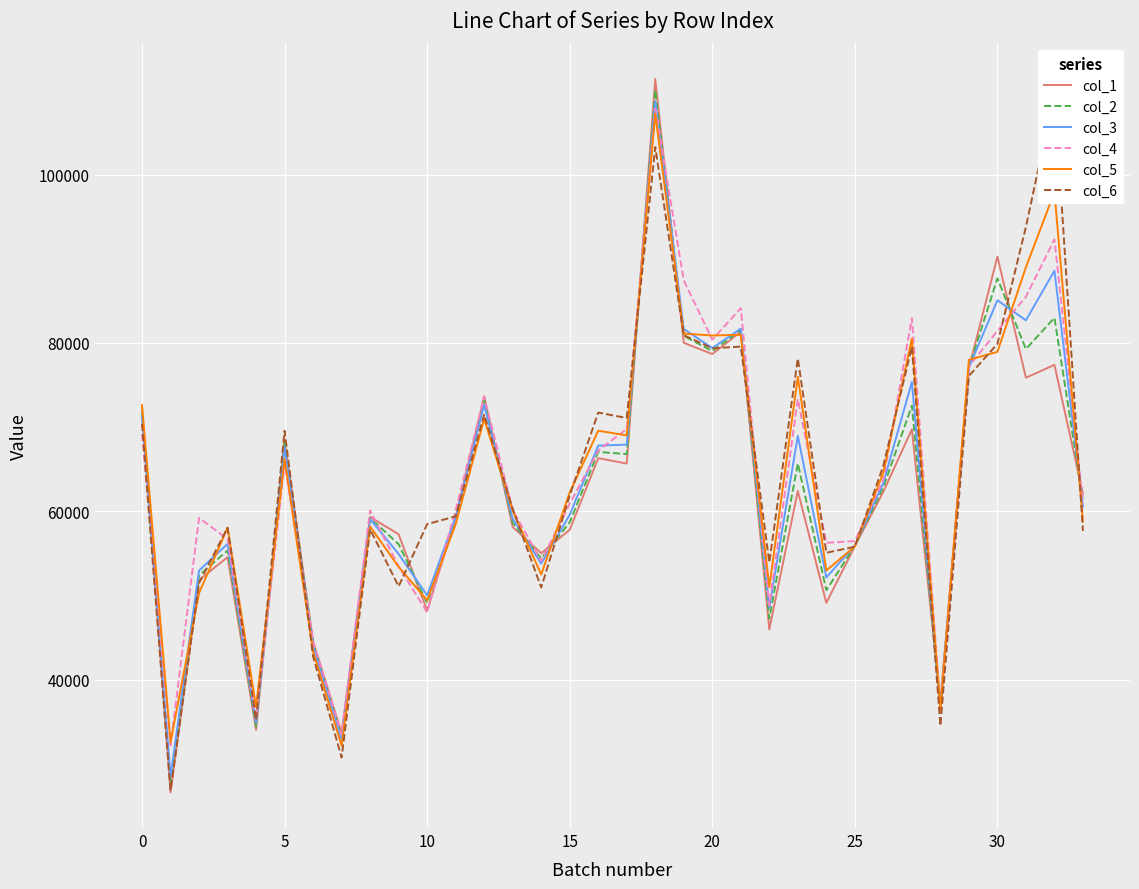

Which has a higher value, 14 or 18?

18